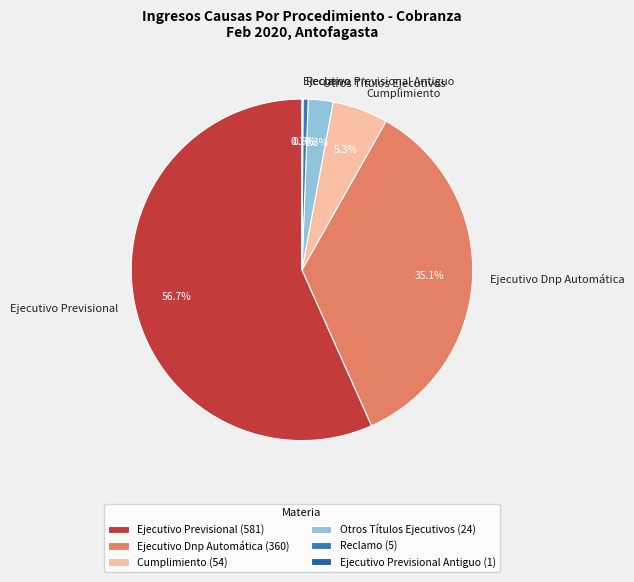

Does any single category account for the majority?

Yes